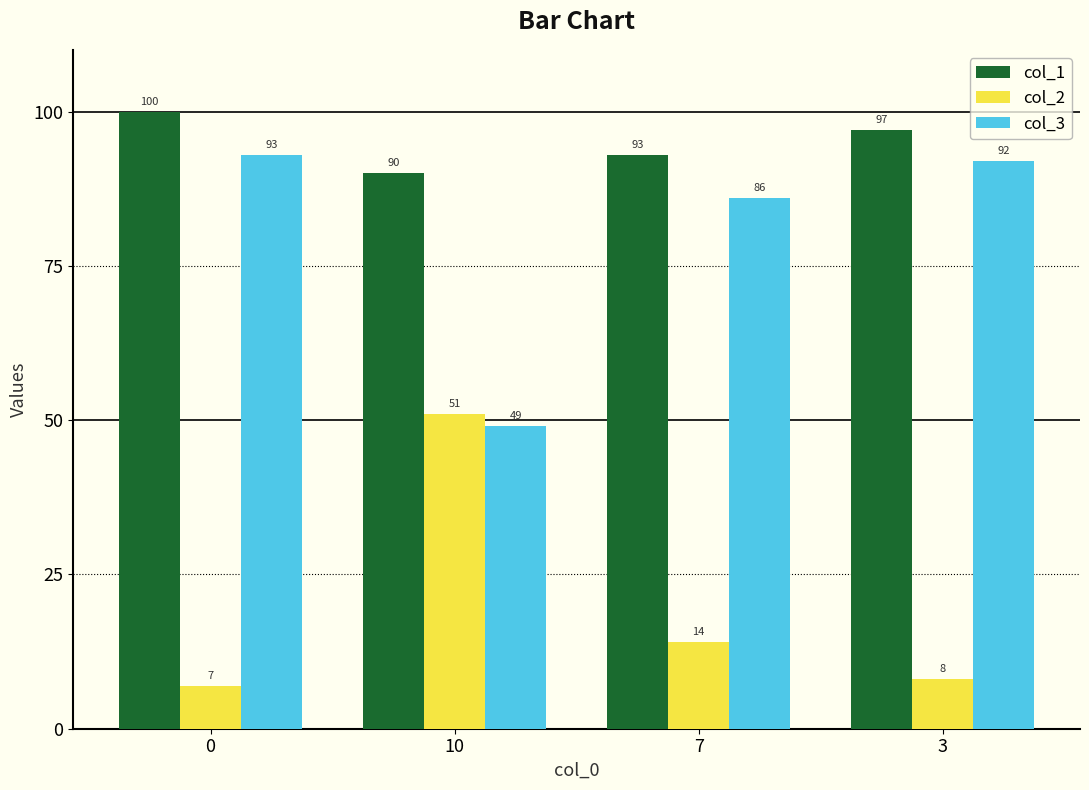

What is the sum of the col_3 values at 7 and 0?

179